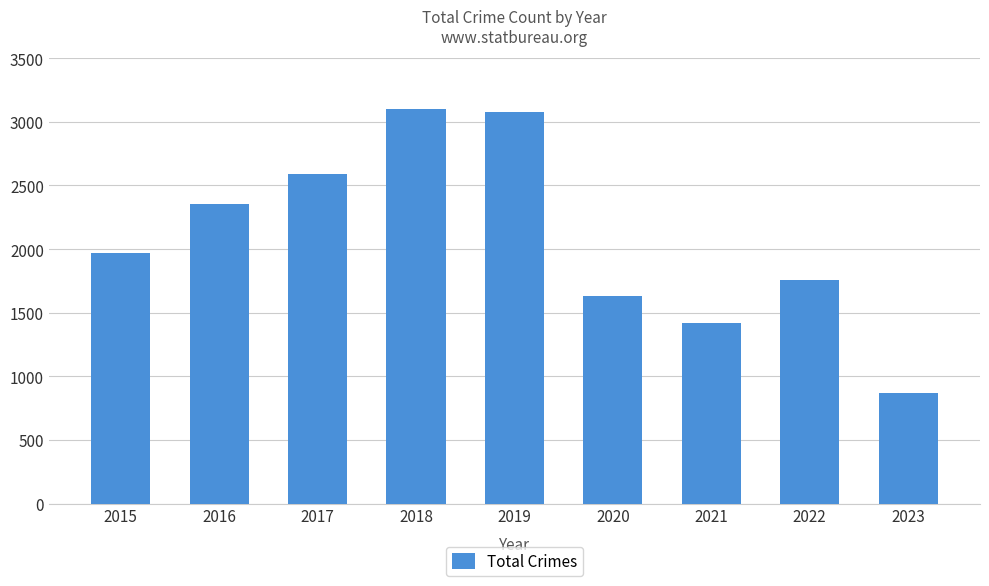

What is the change in value from 2016 to 2021?

-930